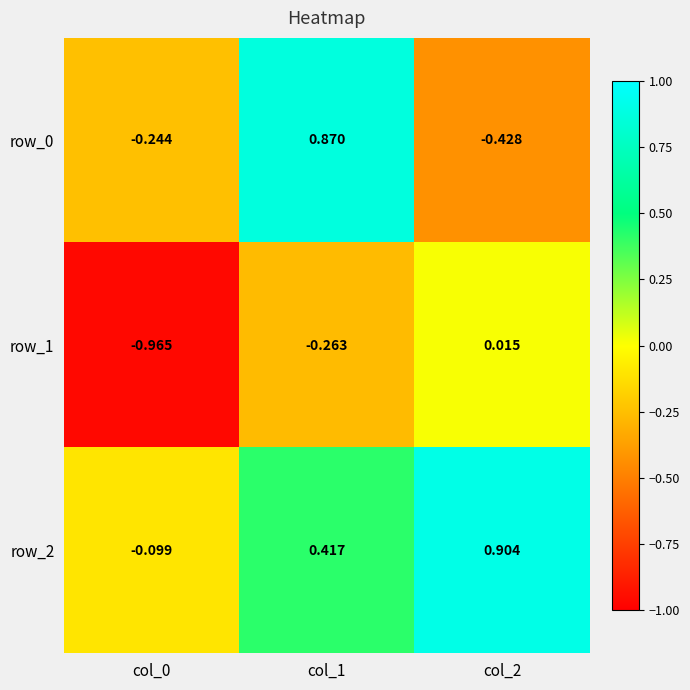

Is the value of row_0 at col_1 greater than the value of row_1 at col_2?

Yes